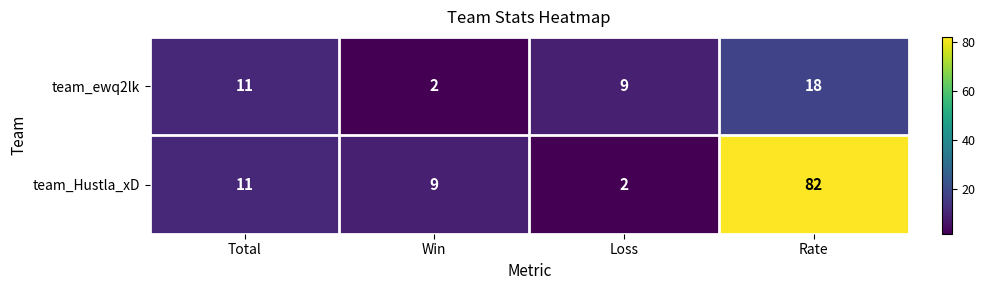

Which series has the largest total across all categories?

team_Hustla_xD